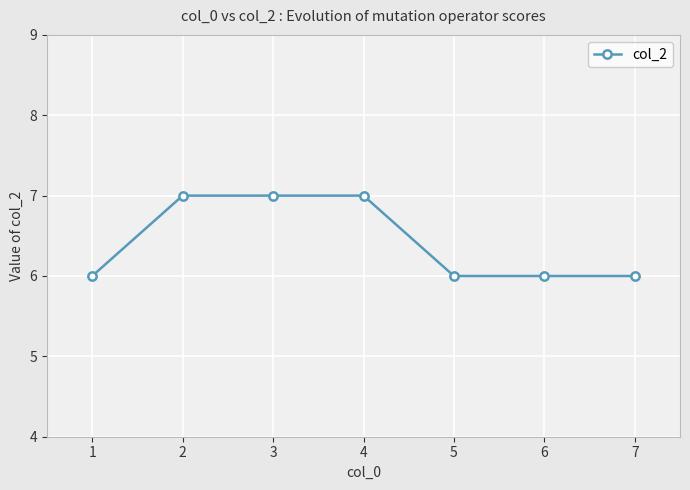

What is the smallest value displayed?

6